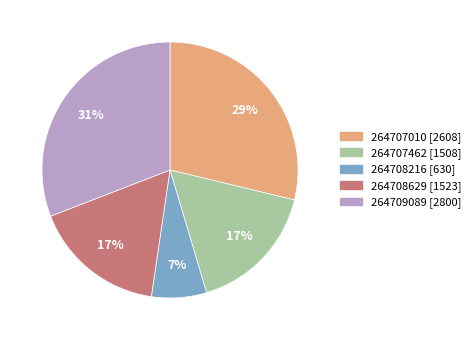

To the nearest percent, what percentage of the pie is 264708629?

17%